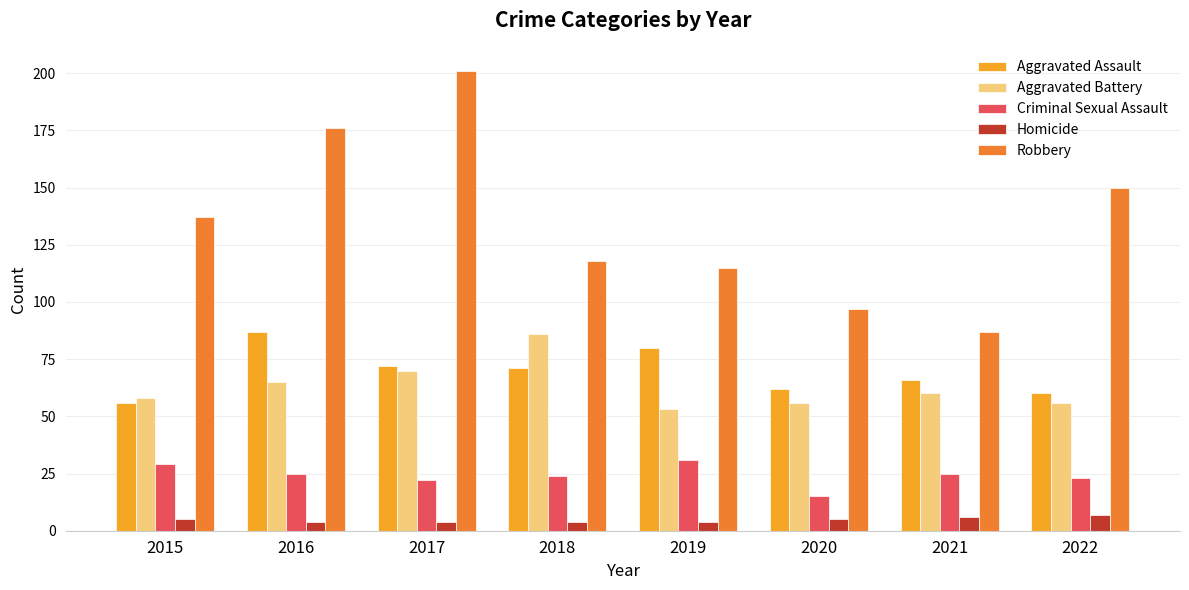

Which series has the largest total across all categories?

Robbery